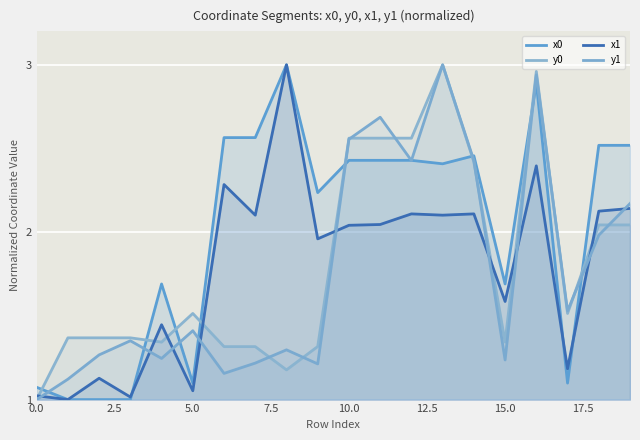

Is it true that x0 equals 2.5 at 19?

True